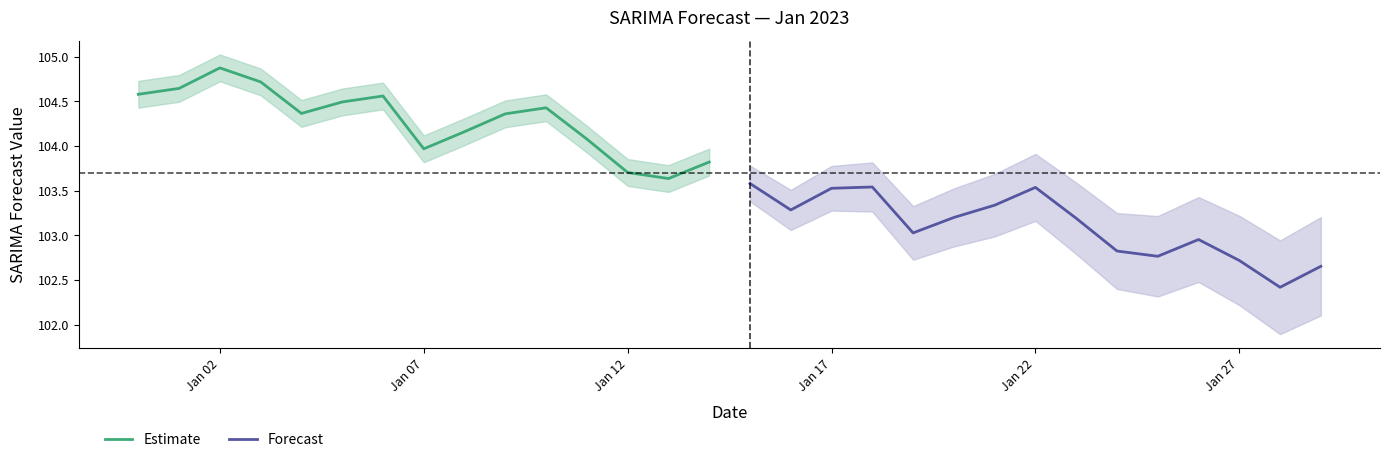

Is it true that Estimate equals 52.5 at Jan 02?

False